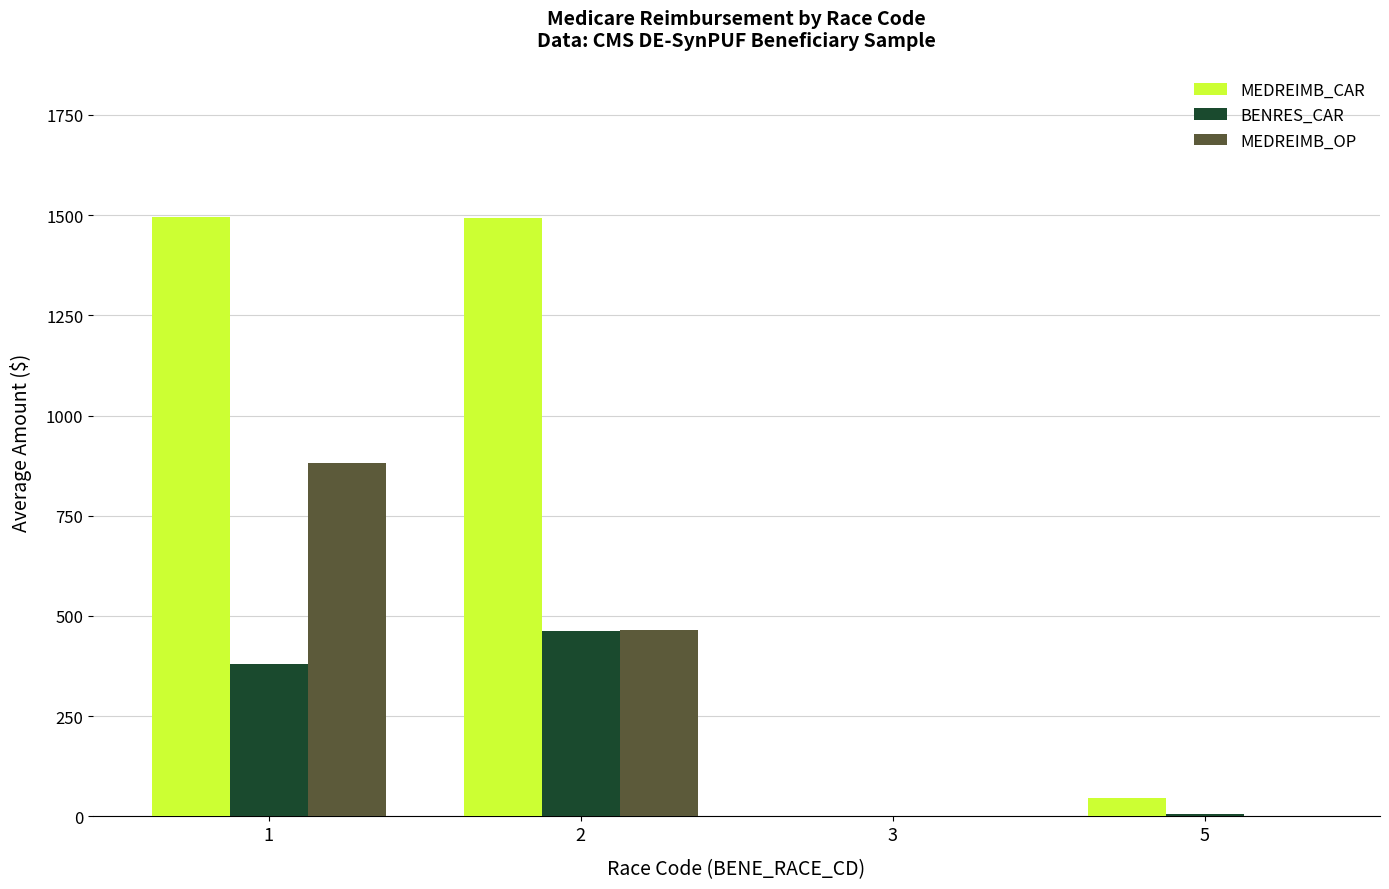

What is the maximum value shown in the chart?

1495.9